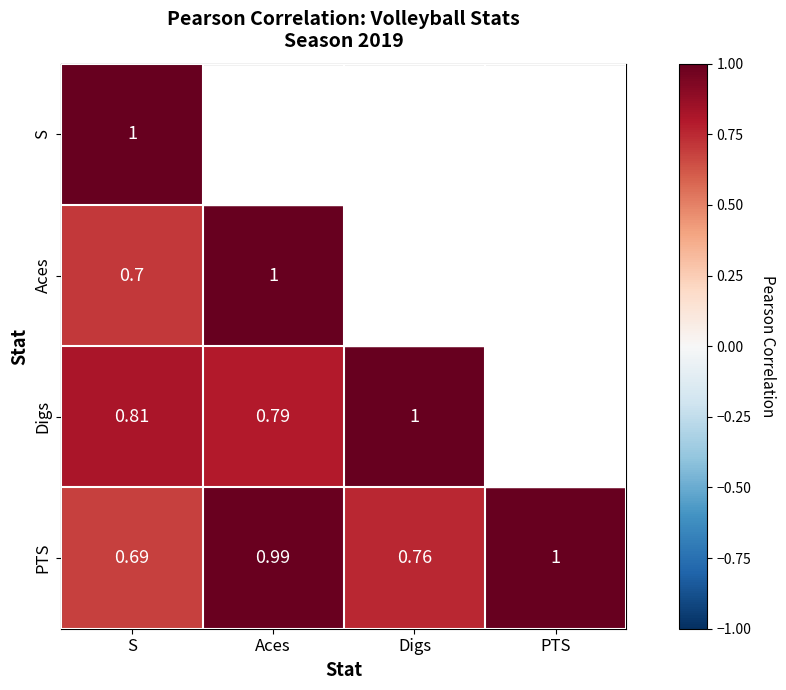

At which label does PTS reach its peak?

PTS